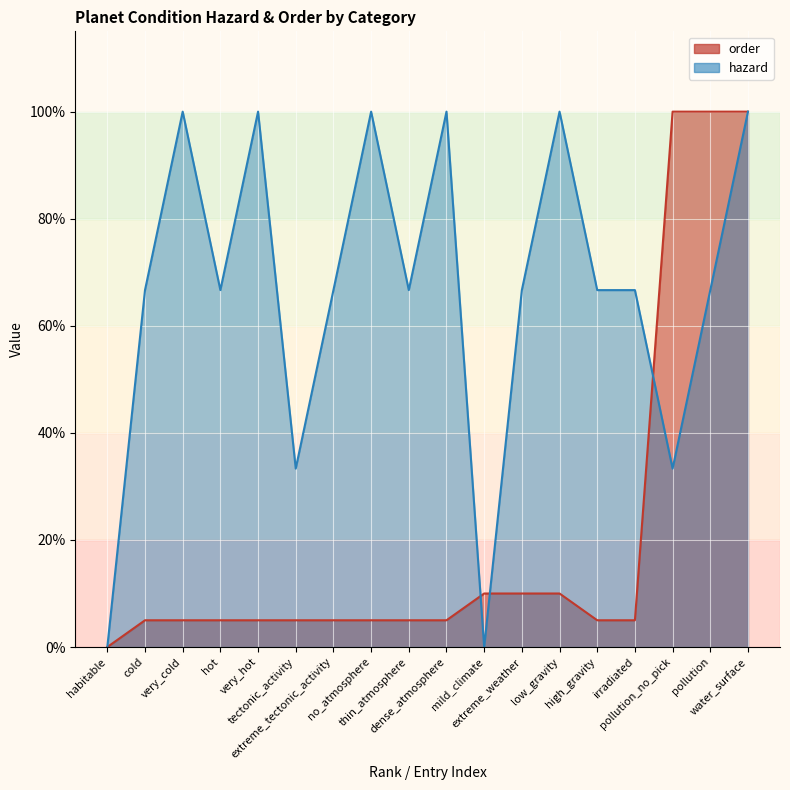

How many intersections are there between order and hazard?

3